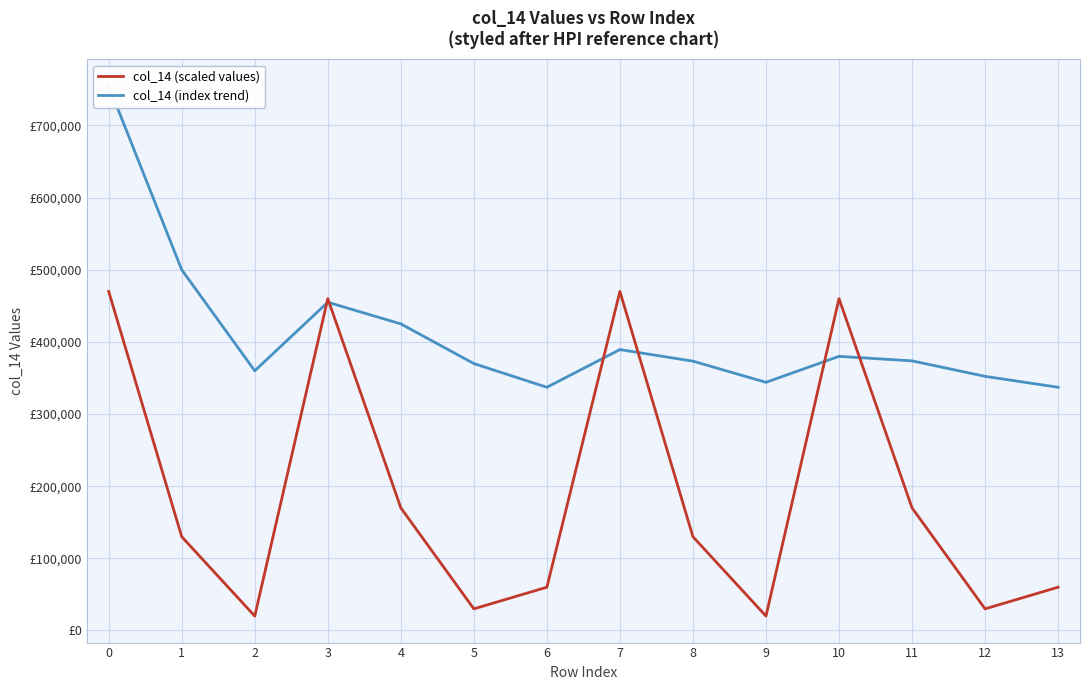

How many values in the col_14 (index trend) series are below 373750?

7